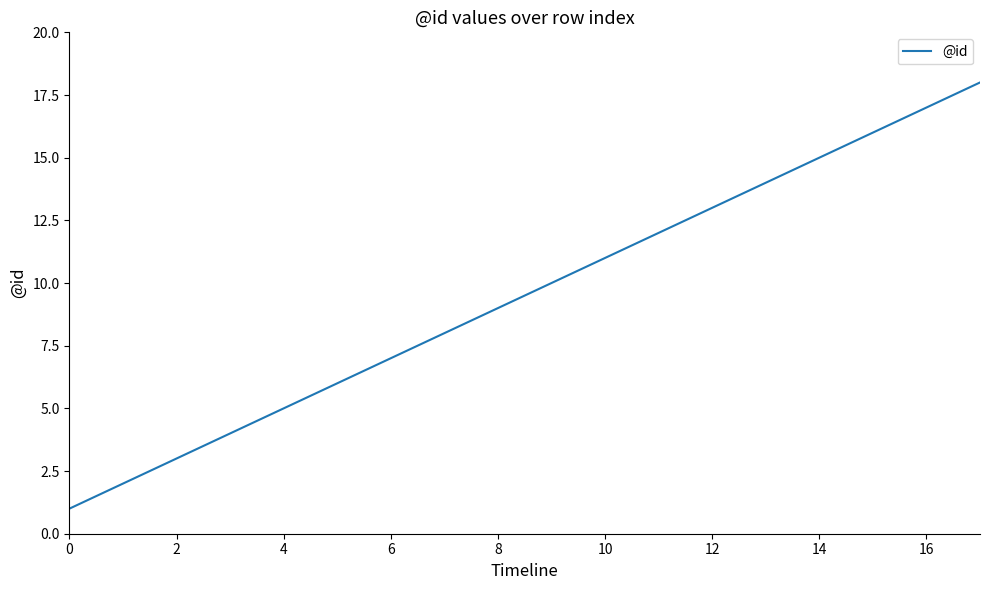

What is the difference between the maximum and minimum values?

17